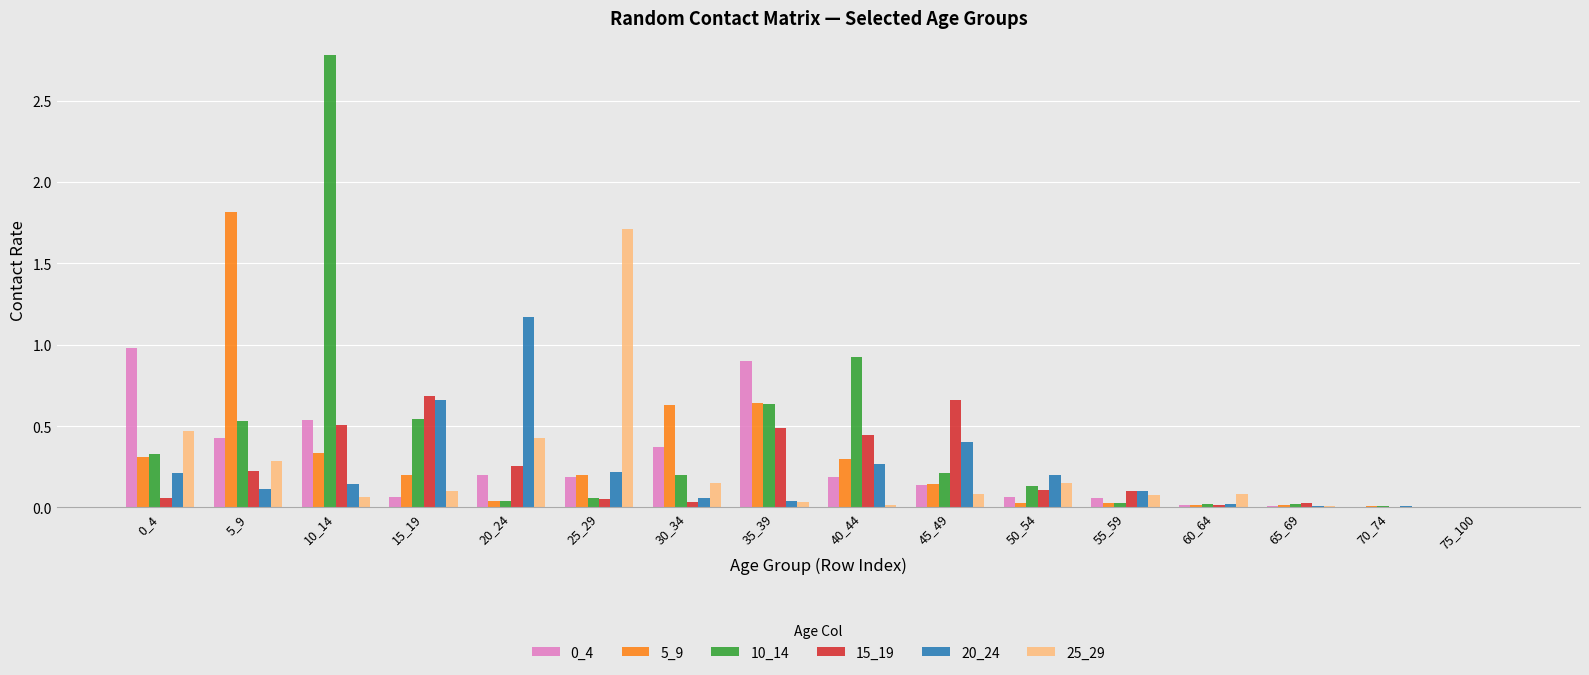

Is the value of 0_4 at 45_49 greater than the value of 15_19 at 55_59?

Yes